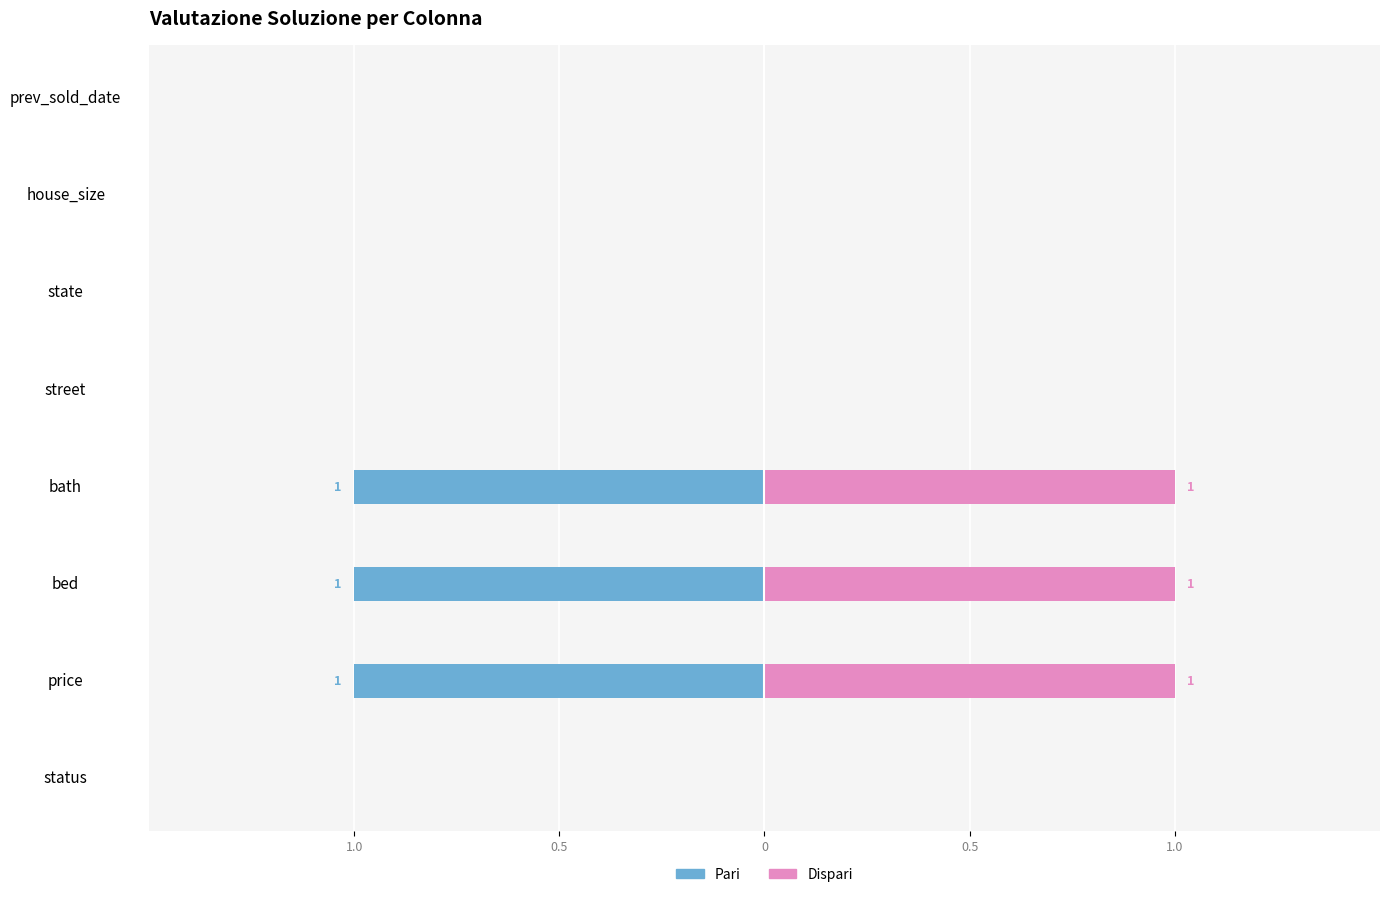

True or false: Dispari has a value of 2 at price.

False